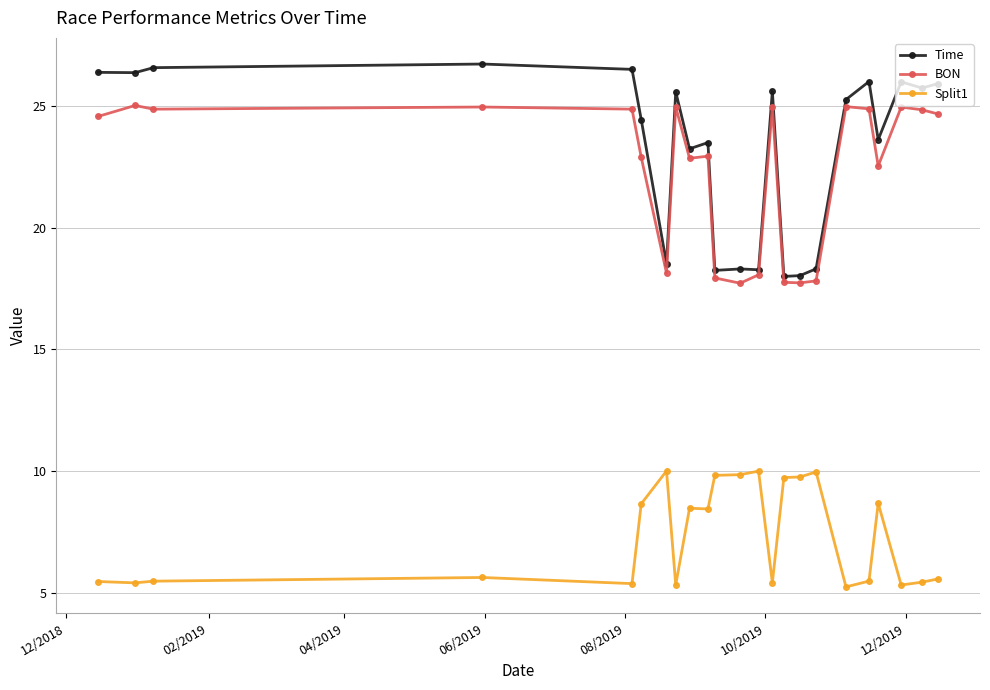

In Time, how many points are higher than both neighbors (excluding endpoints)?

7